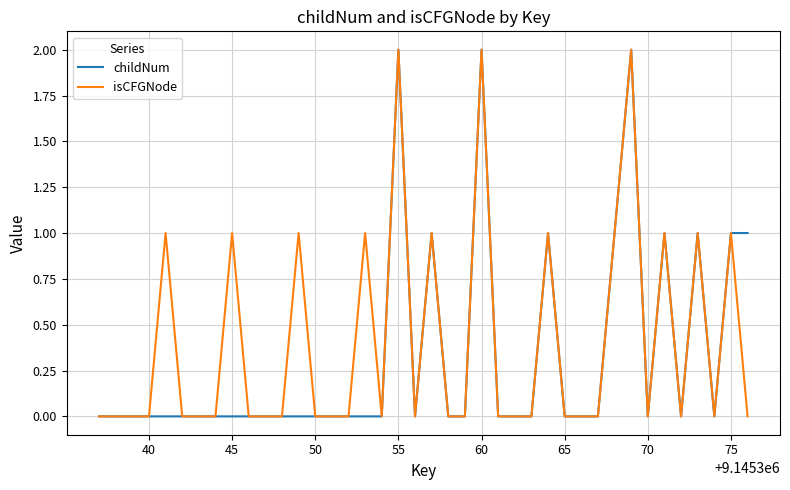

Is this an area chart (filled region under the line)?

No